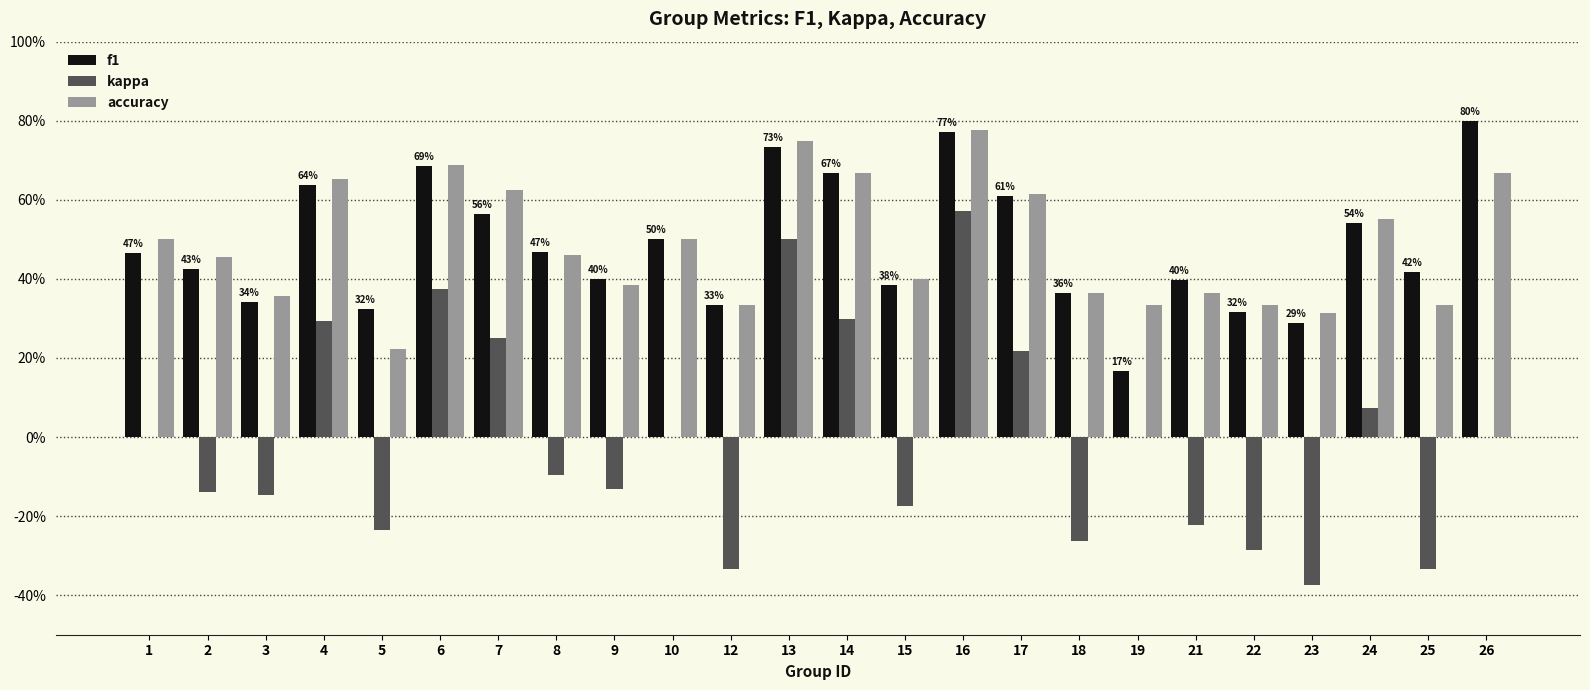

Does the chart contain stacked bars?

No